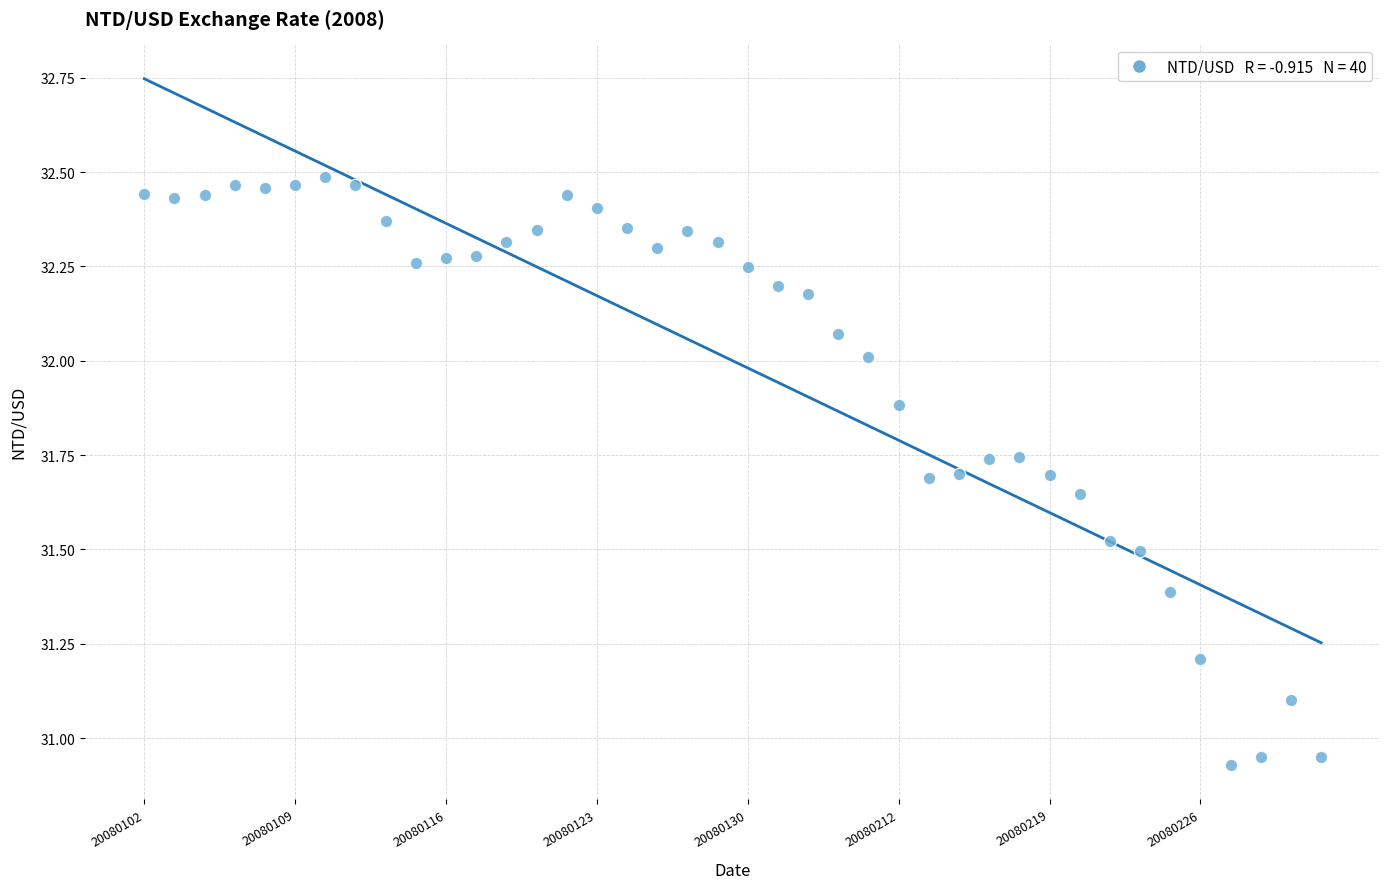

What is the range of Y values (max minus min)?

1.6